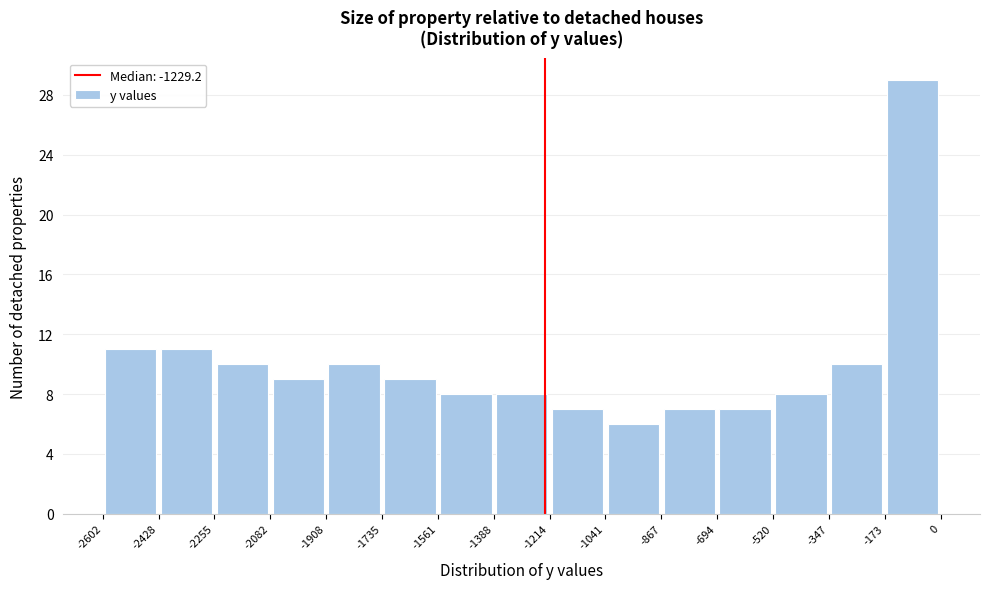

Over which range of the x-axis is the bar tallest?

-173 to 0